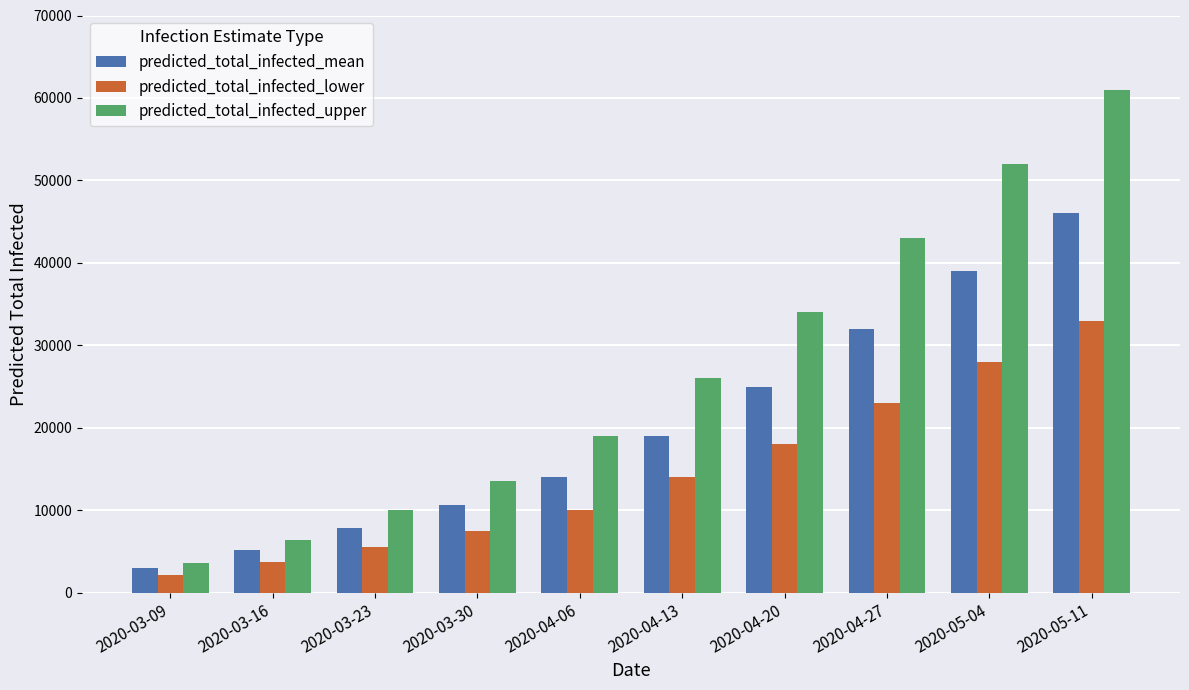

What is the value of the predicted_total_infected_upper bar at the 7th from the left?

34000